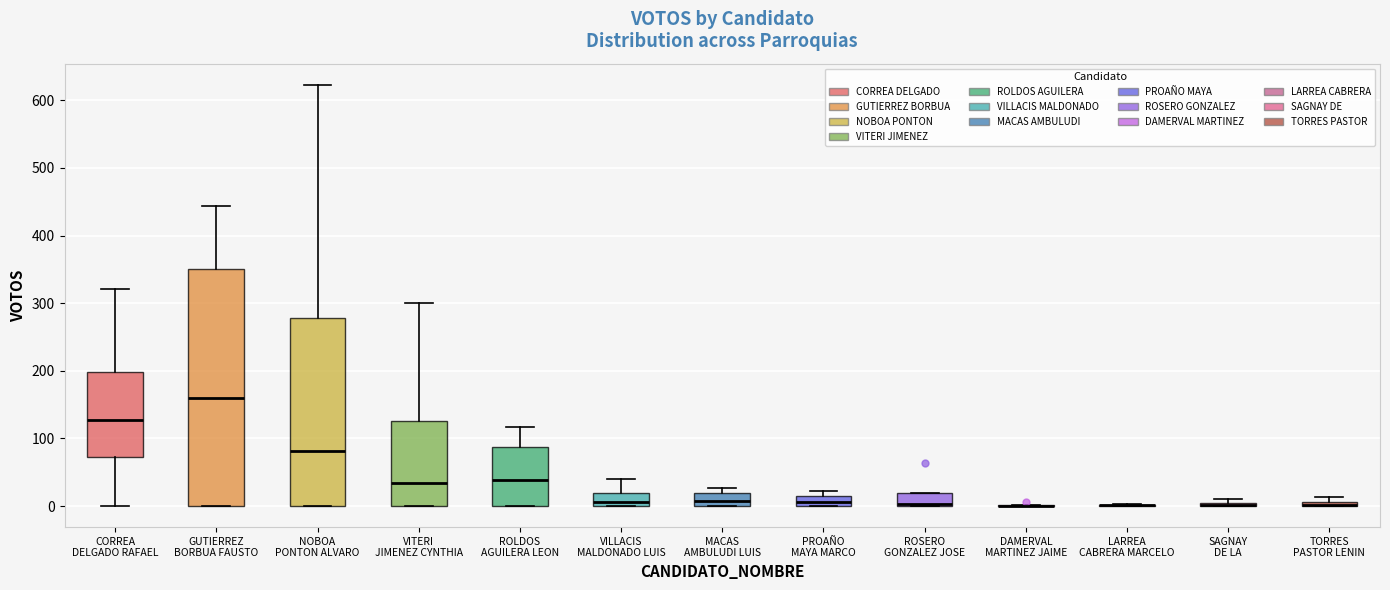

Where is the lower edge of the box for ROSERO GONZALEZ JOSE on the y-axis? The values are not printed on the chart, so give them approximately, as read against the axis.

0